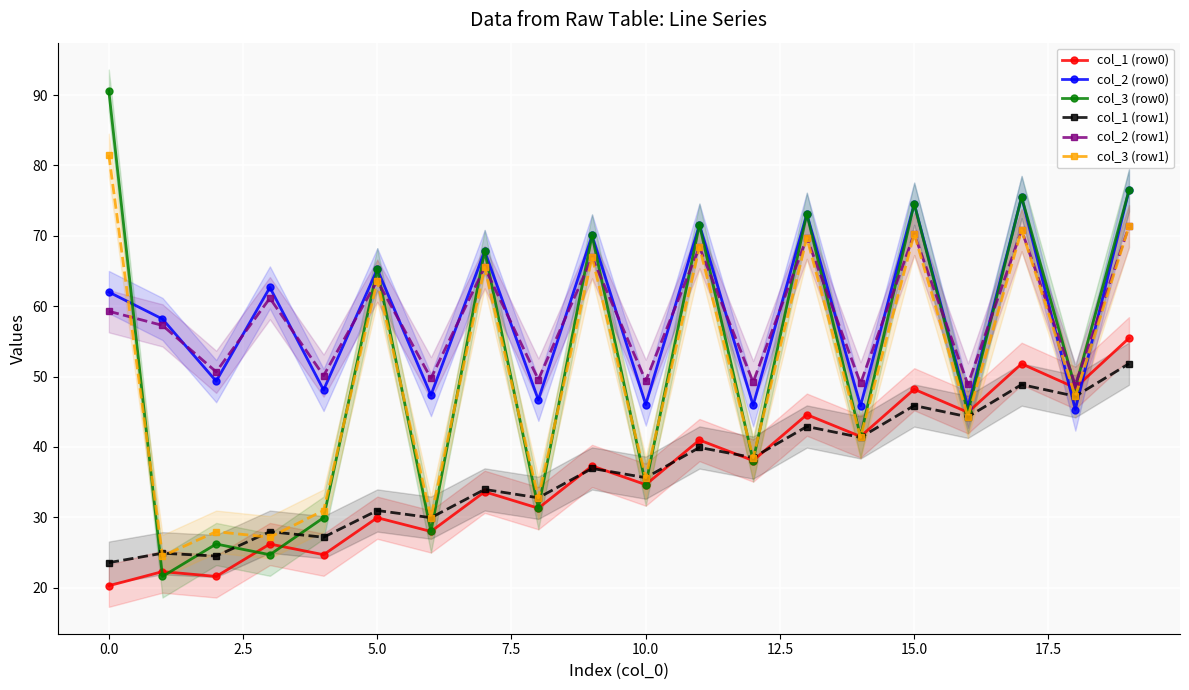

Reading left to right, transcribe all the data shown in this chart.

col_1 (row0): 20.3	22.3	21.6	26.2	24.7	29.9	28.0	33.6	31.3	37.3	34.6	41.0	38.1	44.6	41.5	48.2	44.9	51.8	48.4	55.5
col_2 (row0): 62.0	58.2	49.3	62.7	48.1	65.3	47.4	67.8	46.7	70.0	46.0	71.6	45.9	73.1	45.8	74.6	45.7	75.5	45.3	76.5
col_3 (row0): 90.6	21.6	26.2	24.7	29.9	65.3	28.0	67.8	31.3	70.0	34.6	71.6	38.1	73.1	41.5	74.6	44.9	75.5	48.4	76.5
col_1 (row1): 23.6	24.9	24.5	28.0	27.2	31.0	29.9	34.0	32.8	36.9	35.6	39.9	38.5	42.9	41.4	45.9	44.3	48.9	47.2	51.8
col_2 (row1): 59.3	57.3	50.7	61.1	50.1	63.6	49.8	65.5	49.6	67.0	49.4	68.4	49.2	69.7	49.0	70.3	48.9	70.8	48.8	71.4
col_3 (row1): 81.5	24.5	28.0	27.2	31.0	63.6	29.9	65.5	32.8	67.0	35.6	68.4	38.5	69.7	41.4	70.3	44.3	70.8	47.2	71.4